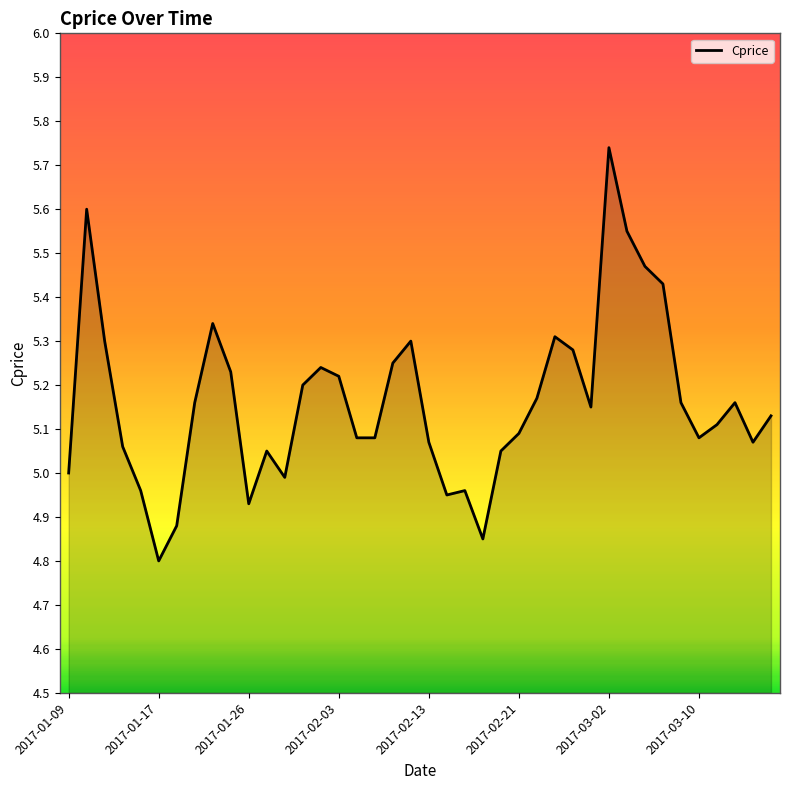

What is the difference between the maximum and minimum values?

0.9